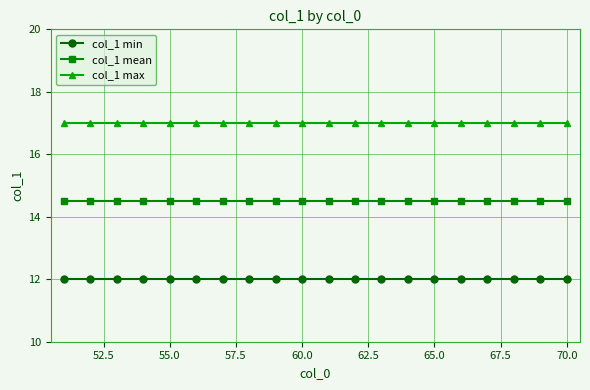

At how many categories does at least one series exceed 16?

20